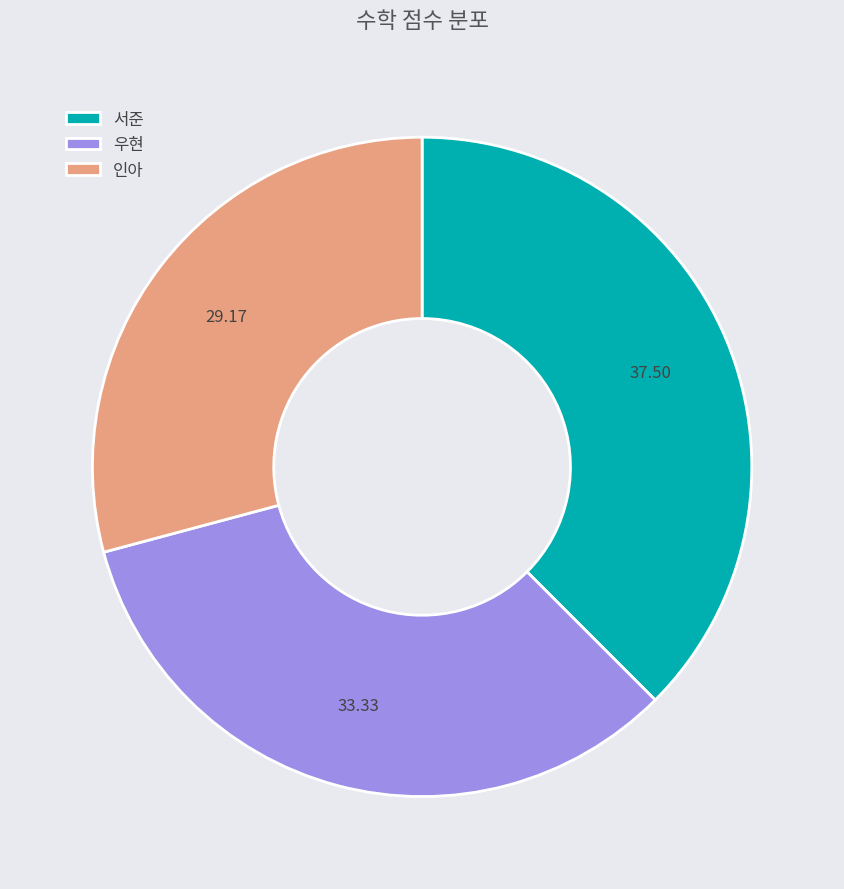

Which category has the smallest portion of the pie?

인아